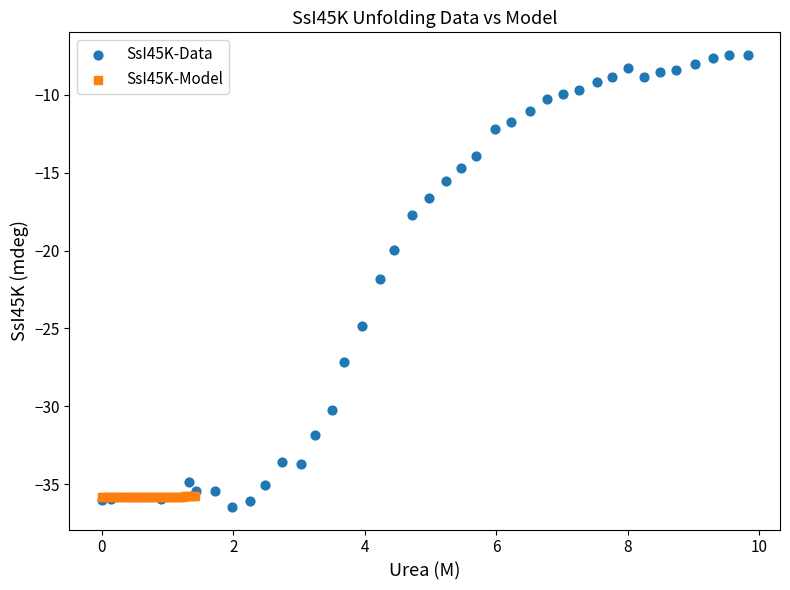

Which series contains the highest Y value?

SsI45K-Data